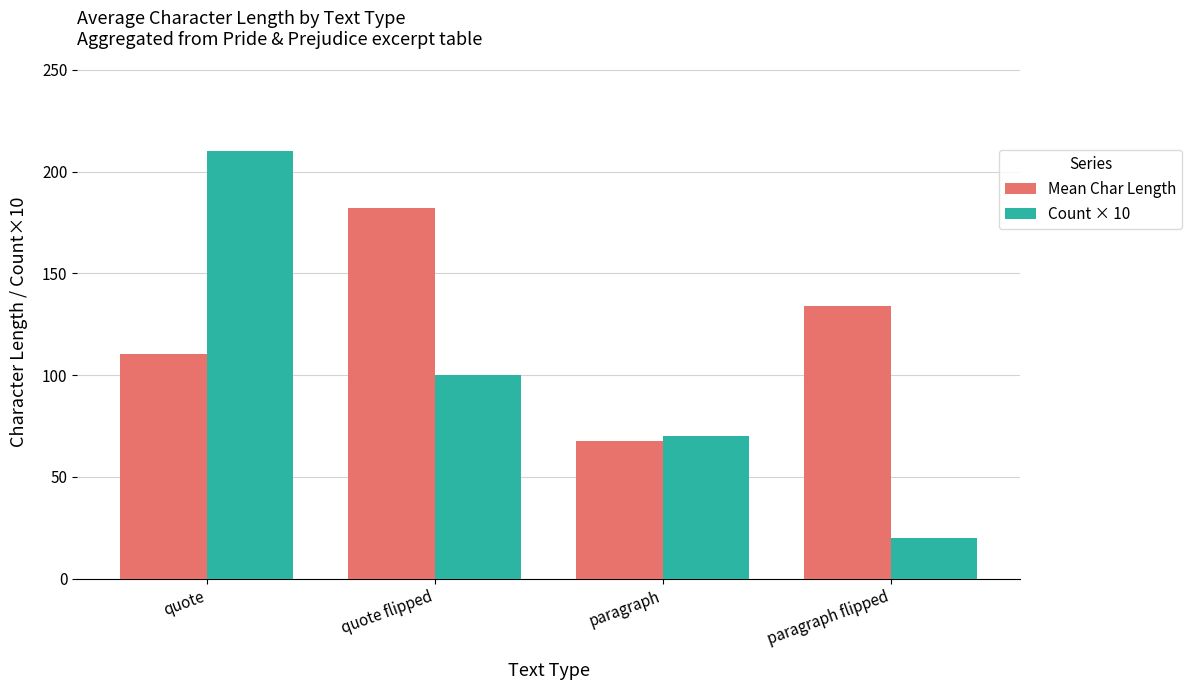

What is the value of the Mean Char Length bar at the 4th from the left?

134.0